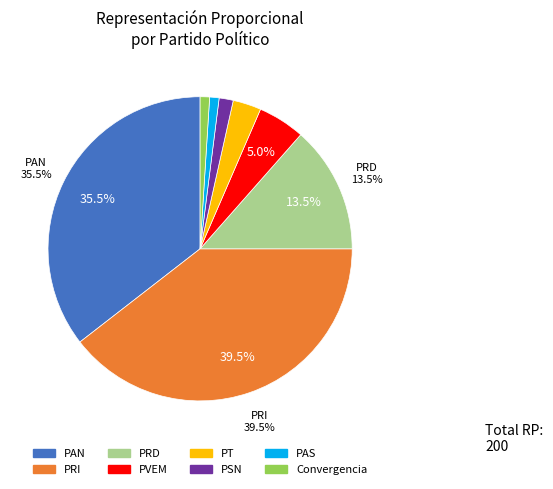

To the nearest percent, what is the average slice percentage?

12%